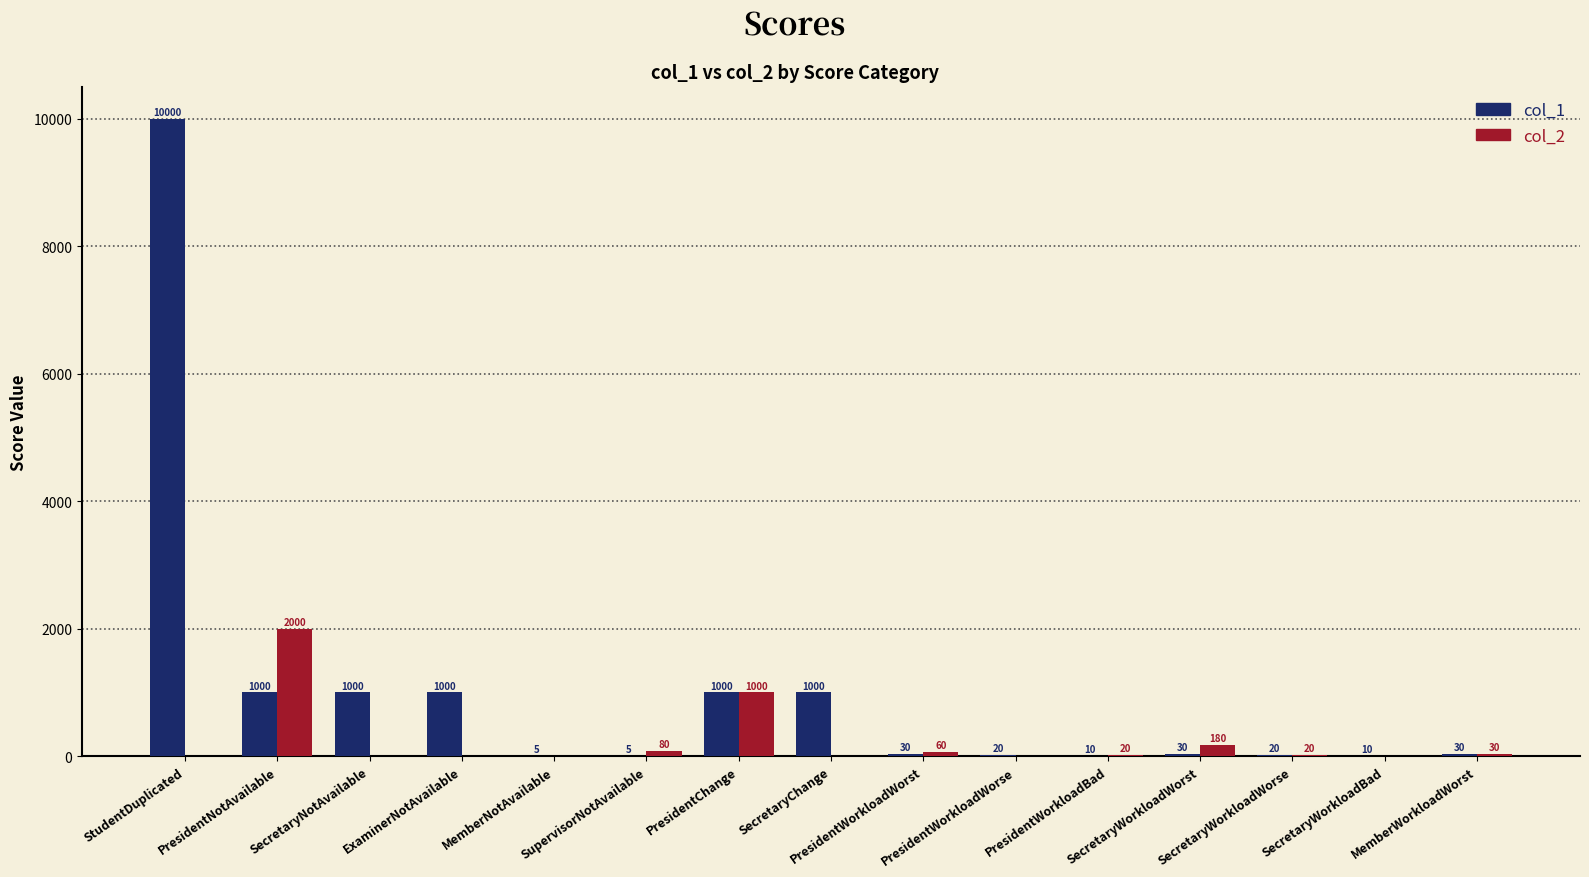

Count the number of categories in the chart.

15